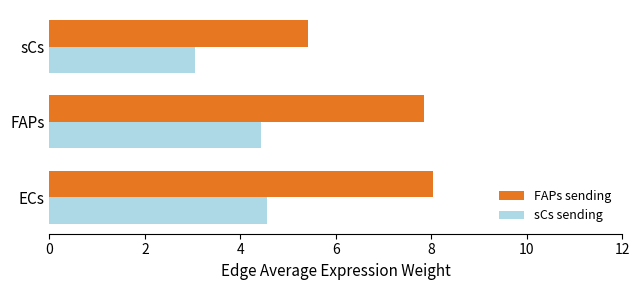

What is the total value across all series at sCs?

8.5